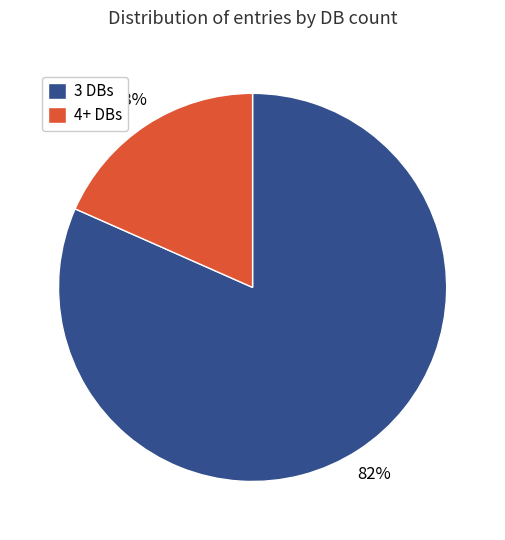

Which has a higher value, 3 DBs or 4+ DBs?

3 DBs